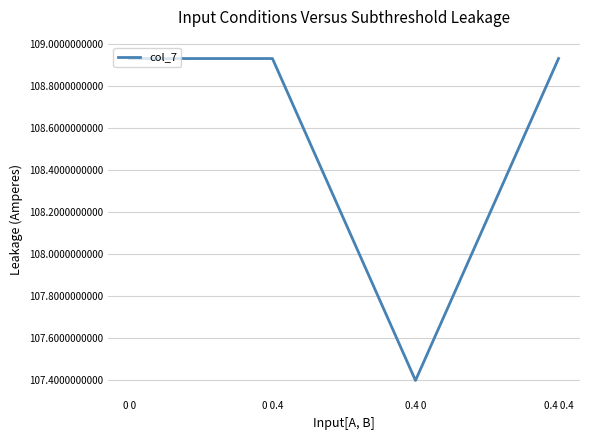

Approximately how many times larger is the value at 0.4 0 compared to 0 0.4?

1.0